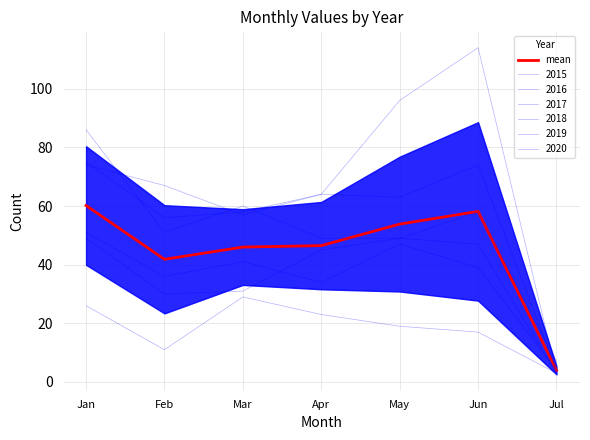

What is the difference between the maximum and second lowest values?

18.3